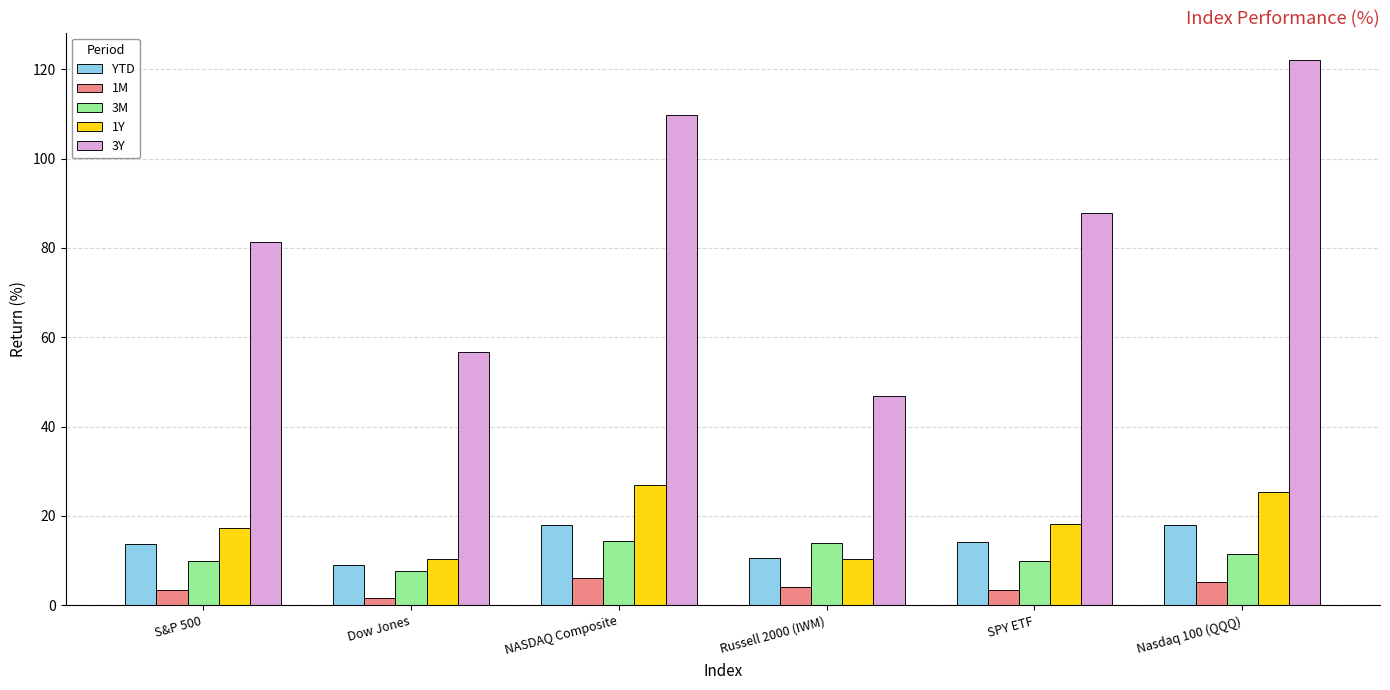

What is the approximate value of 3M at Nasdaq 100 (QQQ)?

11.6